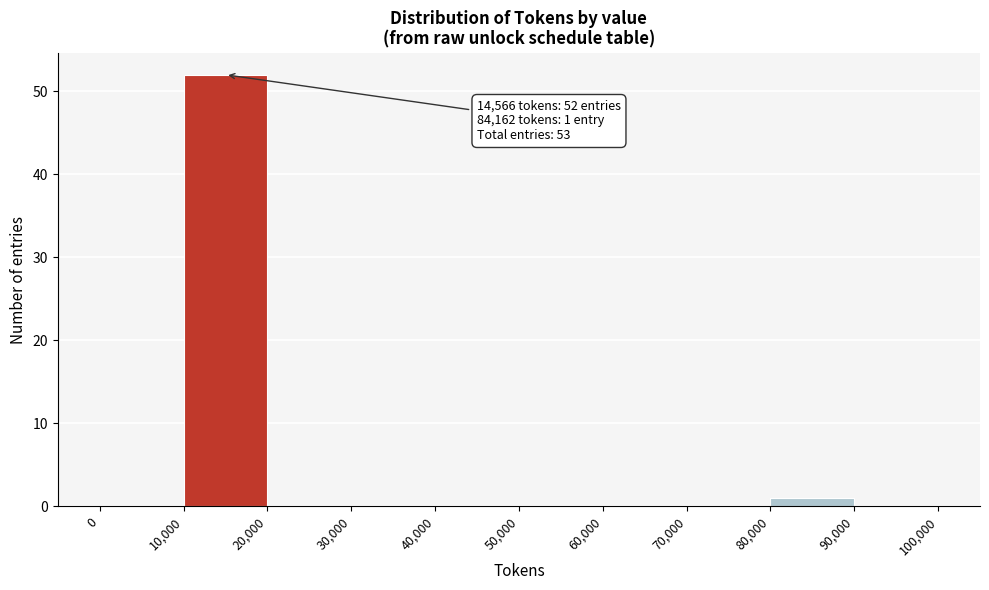

Which range on the x-axis has the tallest bar?

10,000 to 20,000